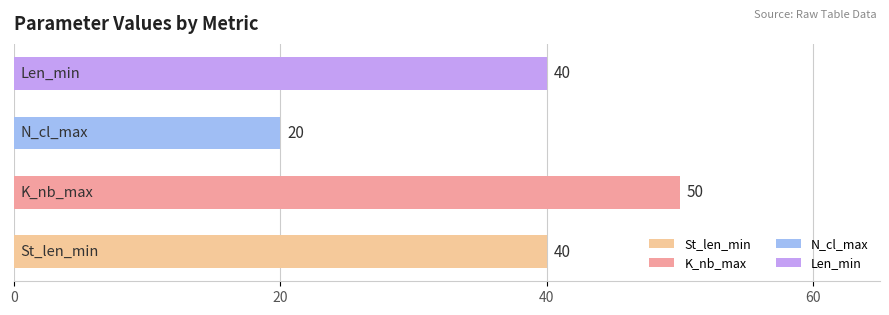

Count the values in the range 40 to 50.

3